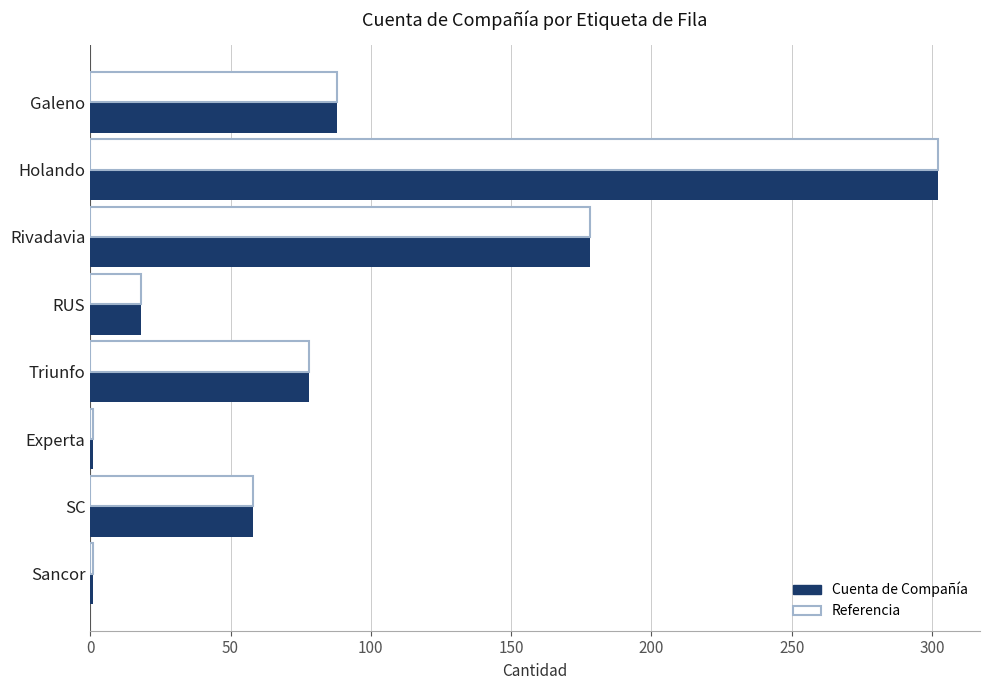

The value of Cuenta de Compañía at SC is 88. True or false?

False